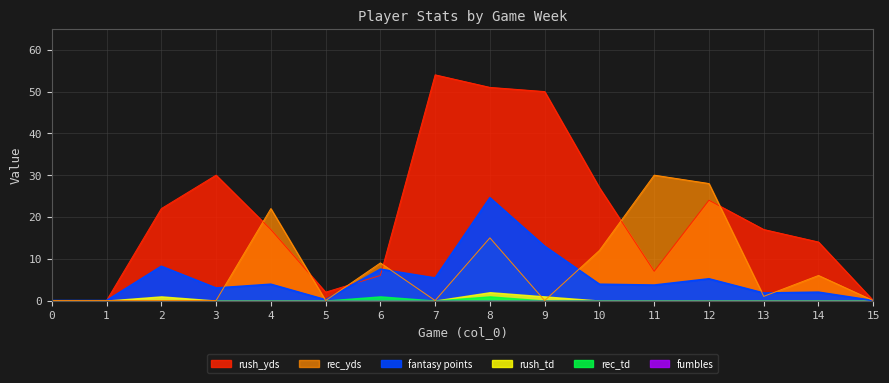

List the labels in order of fantasy points value, largest first.

8, 9, 2, 6, 7, 12, 4, 10, 11, 3, 14, 13, 5, 0, 1, 15